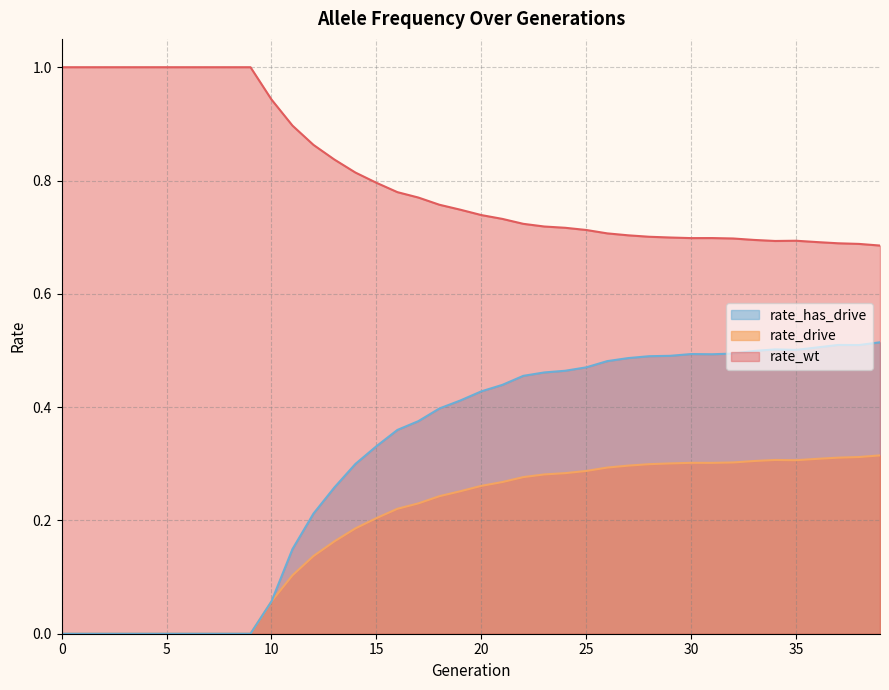

True or false: rate_drive and rate_wt cross at least once.

False